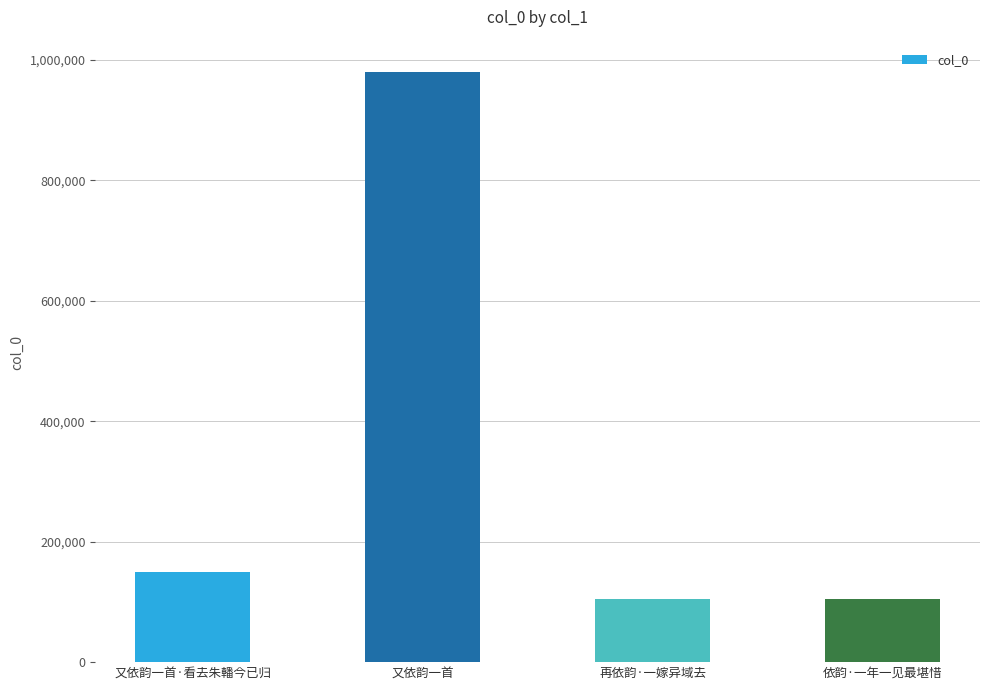

Where is the data nearest to the value 542629?

又依韵一首·看去朱轓今已归